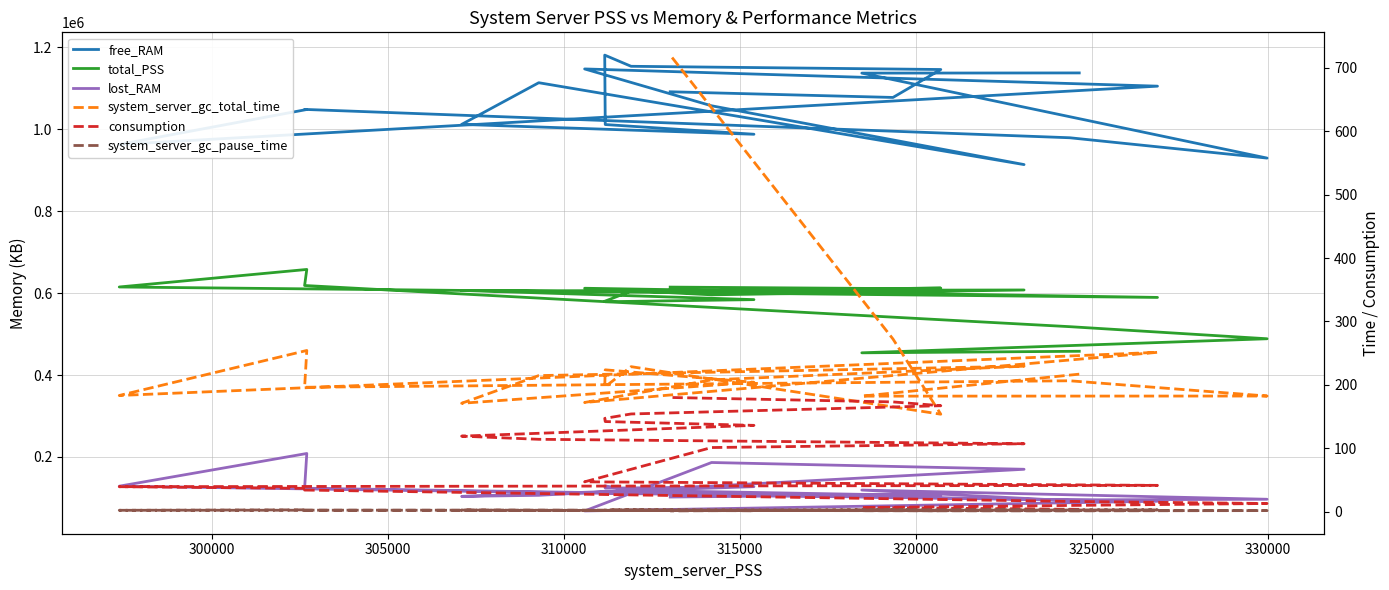

How many categories are shown in the chart?

20